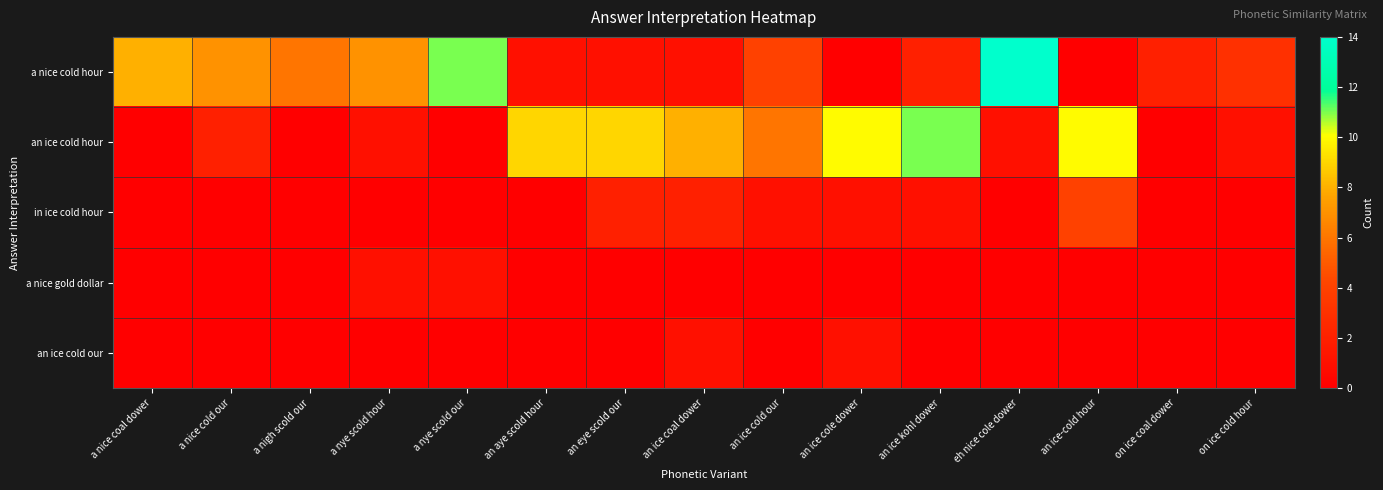

What is the spread (max minus min) of values at an ice kohl dower?

11